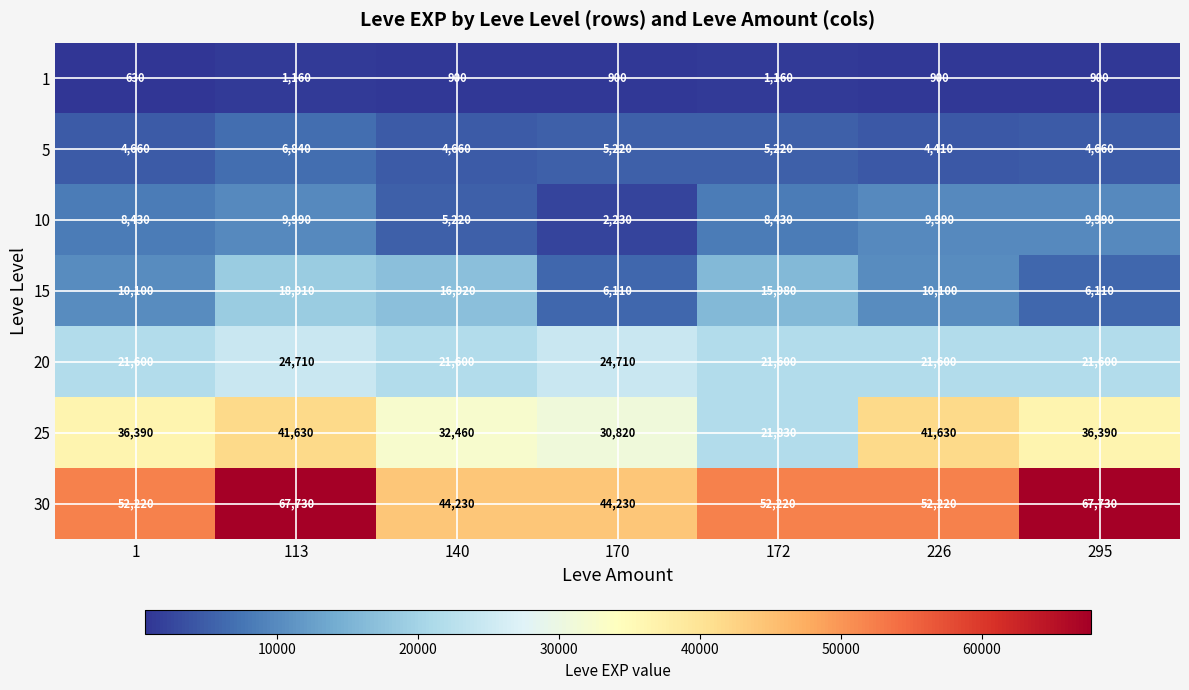

At how many categories does at least one series exceed 24883?

7